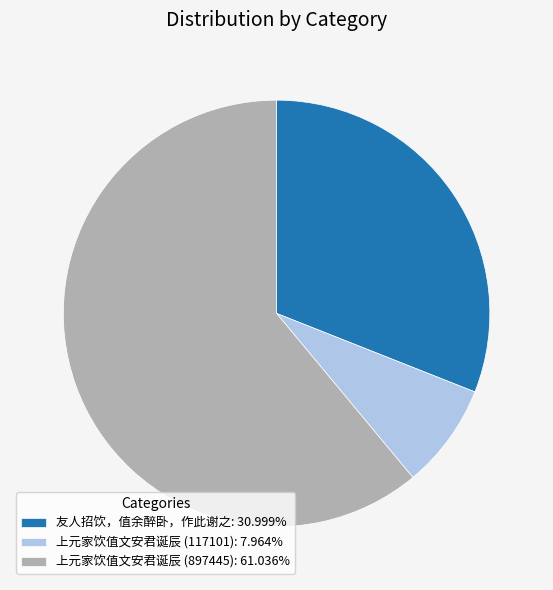

Approximately how many times larger is the value at 上元家饮值文安君诞辰 (897445): 61.036% compared to 友人招饮，值余醉卧，作此谢之: 30.999%?

2.0